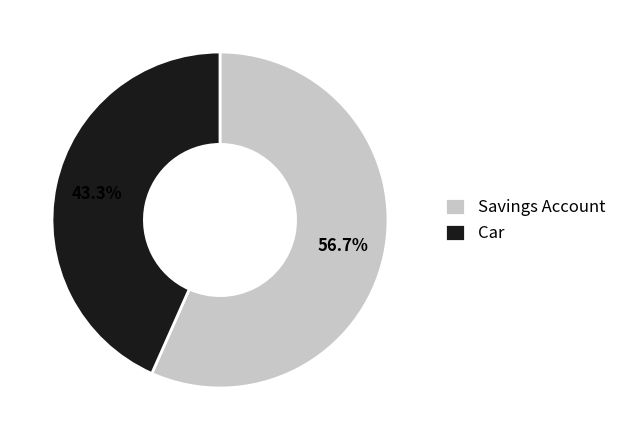

Is there any slice that represents more than half of the pie?

Yes